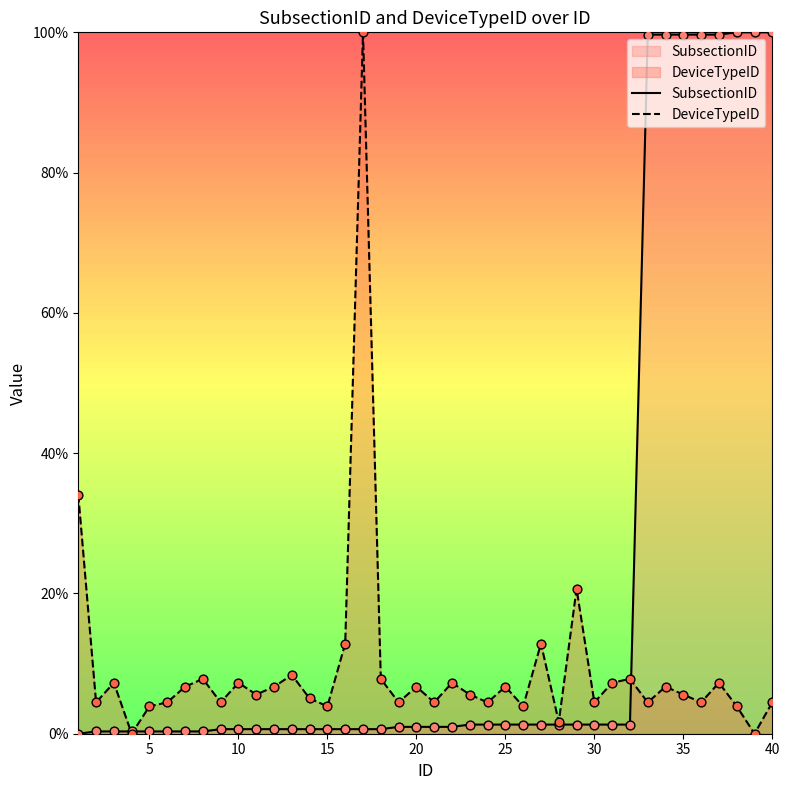

At how many categories does at least one series exceed 27?

10